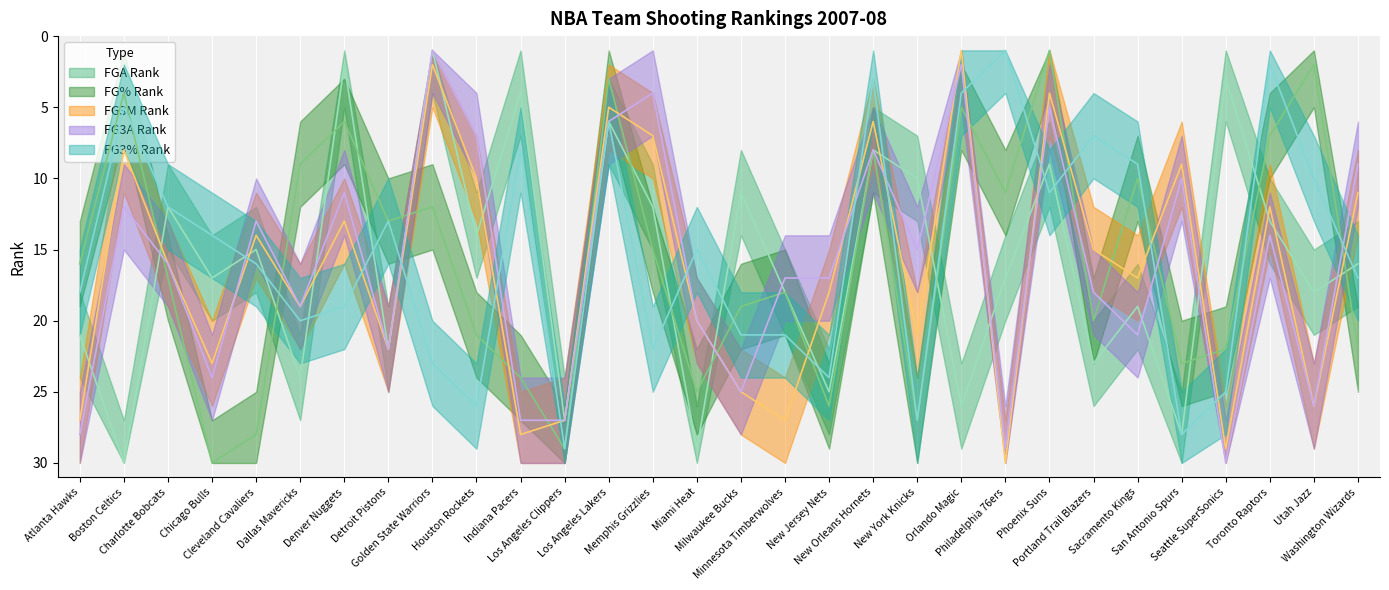

What is the difference between the FG_PCT_RANK values at Chicago Bulls and Los Angeles Lakers?

27